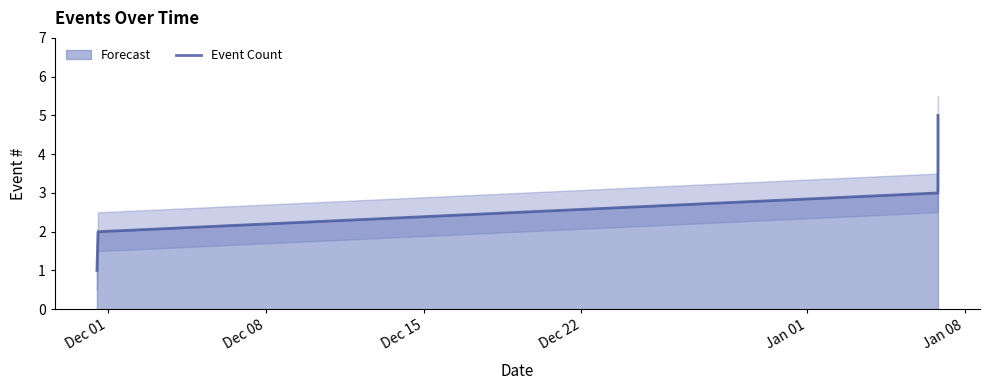

True or false: there are more than 2 points higher than both neighbors.

False